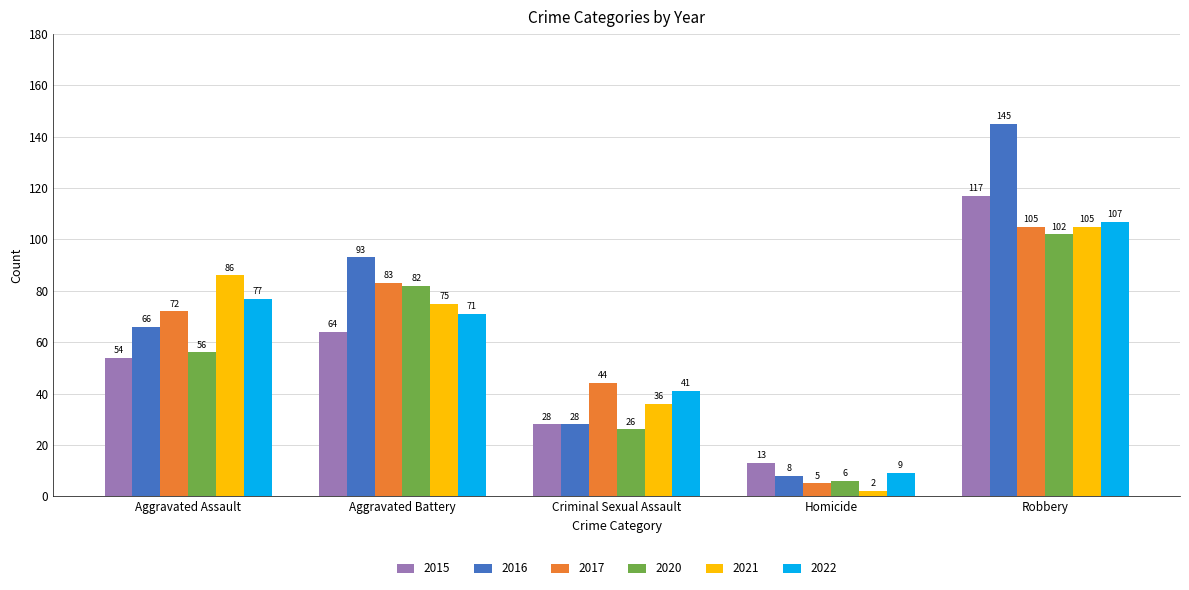

What is the difference between the highest and lowest values at Aggravated Battery?

29